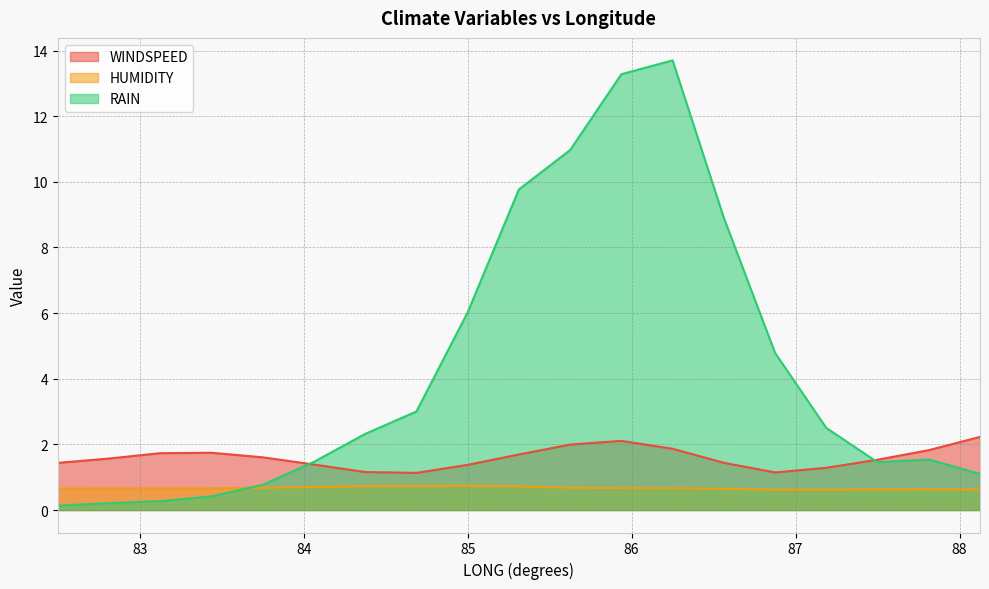

What is the total value across all series at 88.125?

4.0